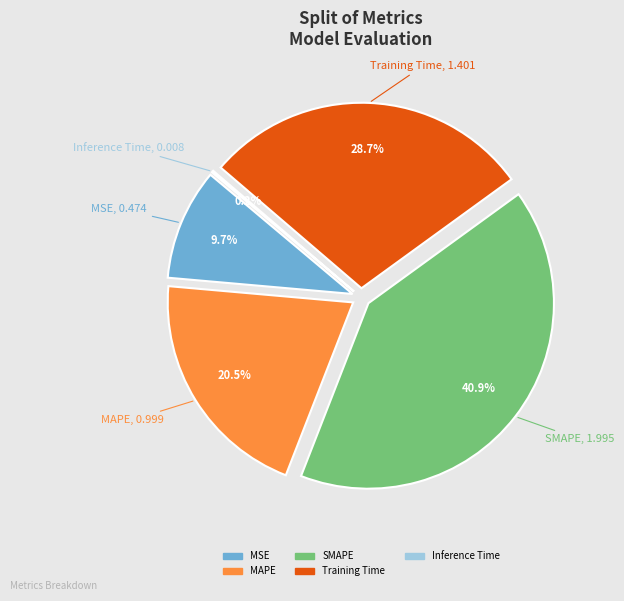

Does Inference Time represent more than half of the total?

No